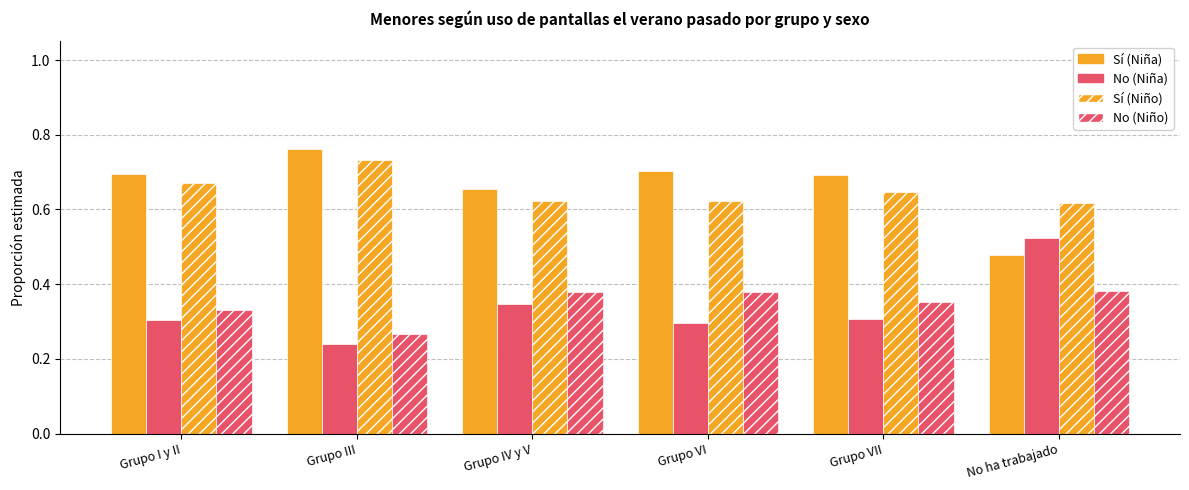

Rank the series at No ha trabajado from lowest to highest value.

No (Niño), Sí (Niña), No (Niña), Sí (Niño)